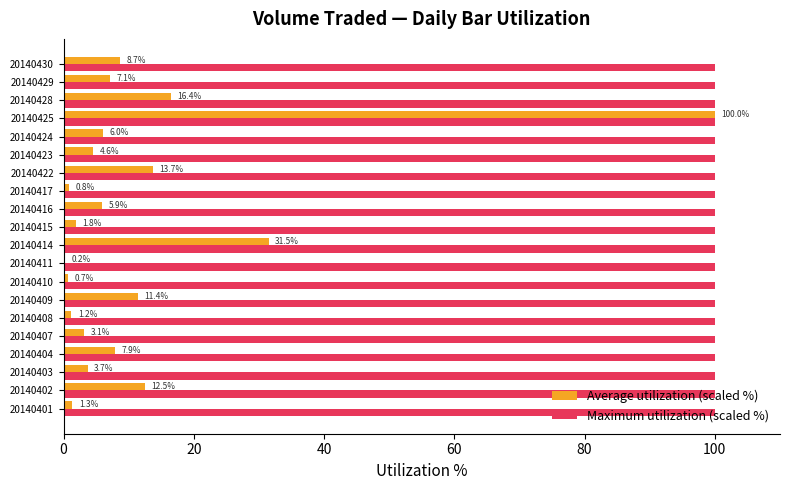

Between 20140408 and 20140414, which series saw the biggest shift?

Average utilization (scaled %)